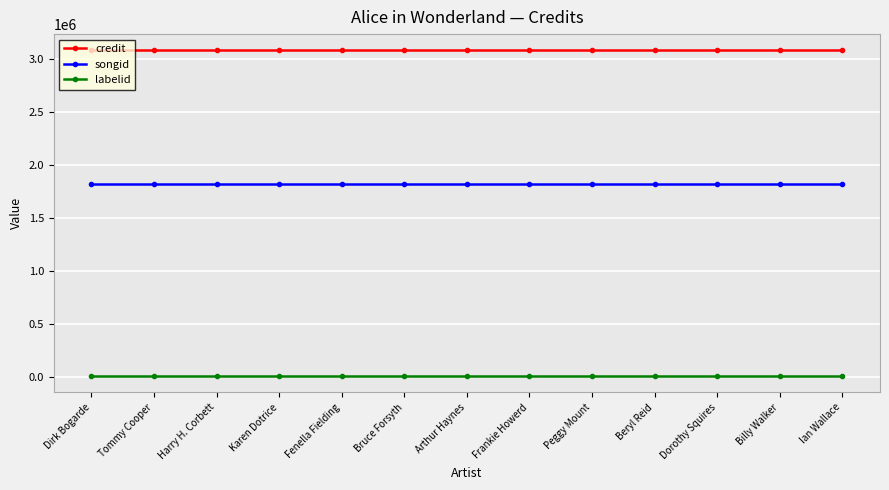

Rank the series by their maximum value, from lowest to highest.

labelid, songid, credit